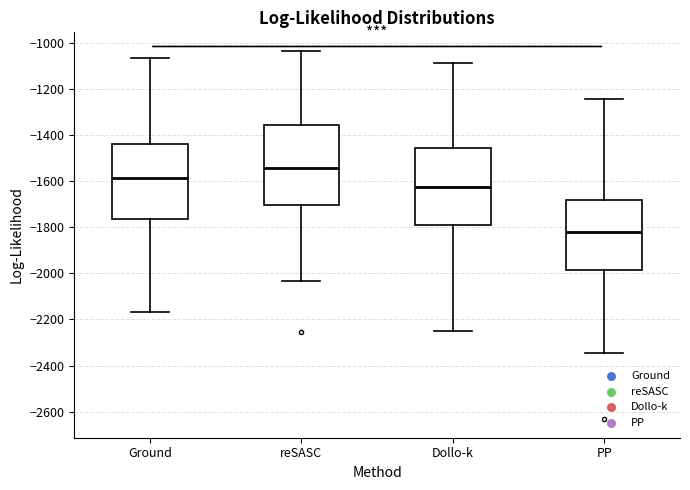

Reading left to right, transcribe this box plot: for each box, give where its median line is, the range the box spans, and where its two whiskers end, as read against the y-axis. The values are not printed on the chart, so give them approximately, as read against the axis.

Ground: median -1580, box -1760 to -1440, whiskers -2160 to -1060
reSASC: median -1540, box -1700 to -1360, whiskers -2040 to -1040
Dollo-k: median -1620, box -1800 to -1460, whiskers -2260 to -1080
PP: median -1820, box -1980 to -1680, whiskers -2340 to -1240